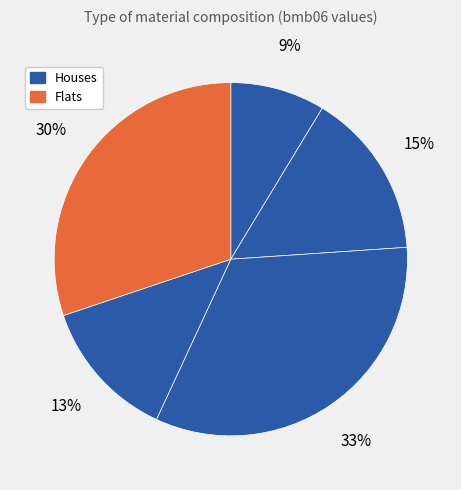

How many slices are in this pie chart?

5